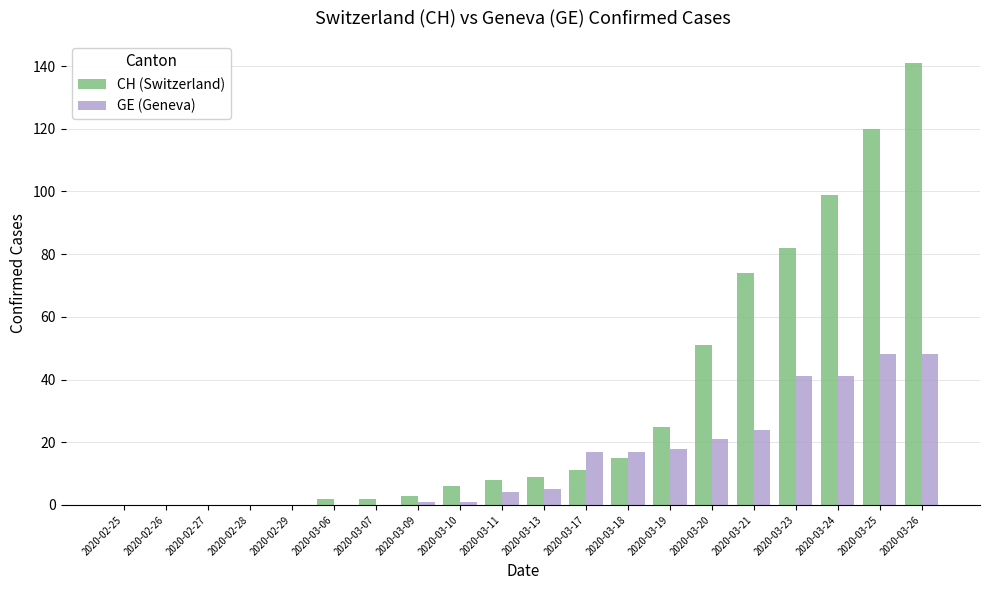

Is the value of GE (Geneva) at 2020-02-27 greater than the value of CH (Switzerland) at 2020-03-21?

No